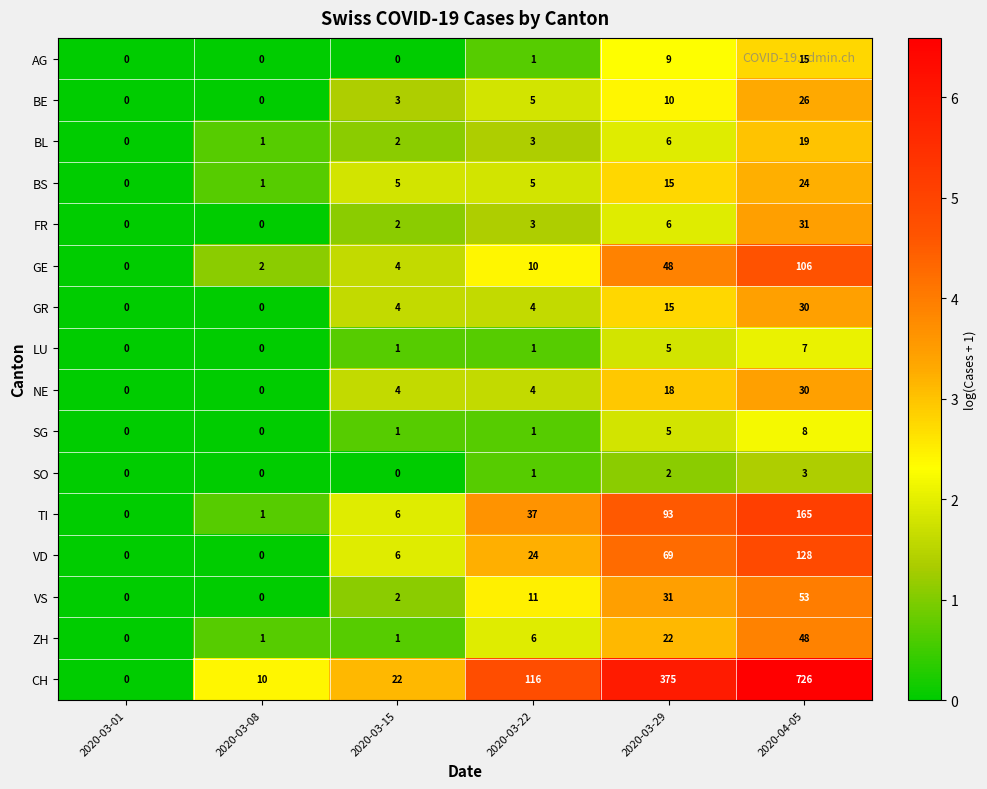

Where is TI nearest to the value 82?

2020-03-29